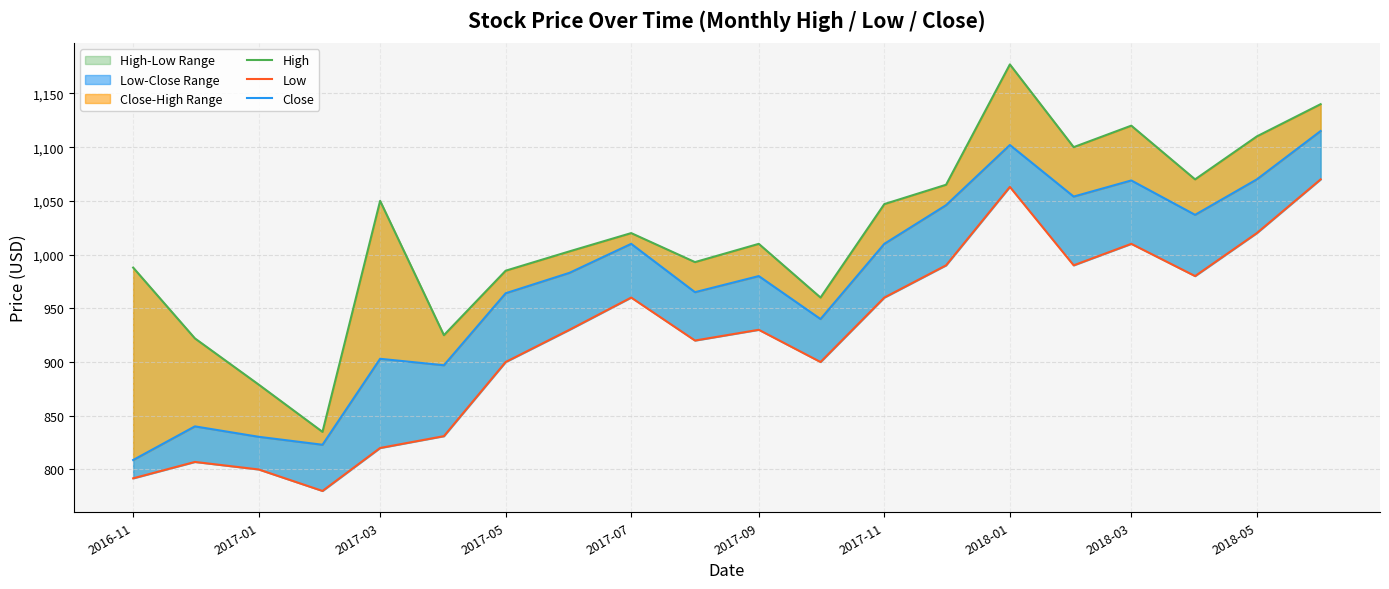

Reading left to right, what are all the values shown in this chart?

High: 987.9	922.0	879.0	835.0	1050.0	925.0	985.0	1003.0	1020.0	993.0	1010.0	960.0	1047.0	1065.0	1177.0	1100.0	1120.0	1070.0	1110.0	1140.0
Low: 791.8	807.0	800.0	780.0	820.0	831.0	900.0	930.0	960.0	920.0	930.0	900.0	960.0	990.0	1063.0	990.0	1010.0	980.0	1020.0	1070.0
Close: 808.8	840.1	830.4	823.0	903.0	897.0	964.0	983.0	1010.0	965.0	980.0	940.0	1010.0	1046.0	1102.0	1054.0	1069.0	1037.0	1070.0	1115.0